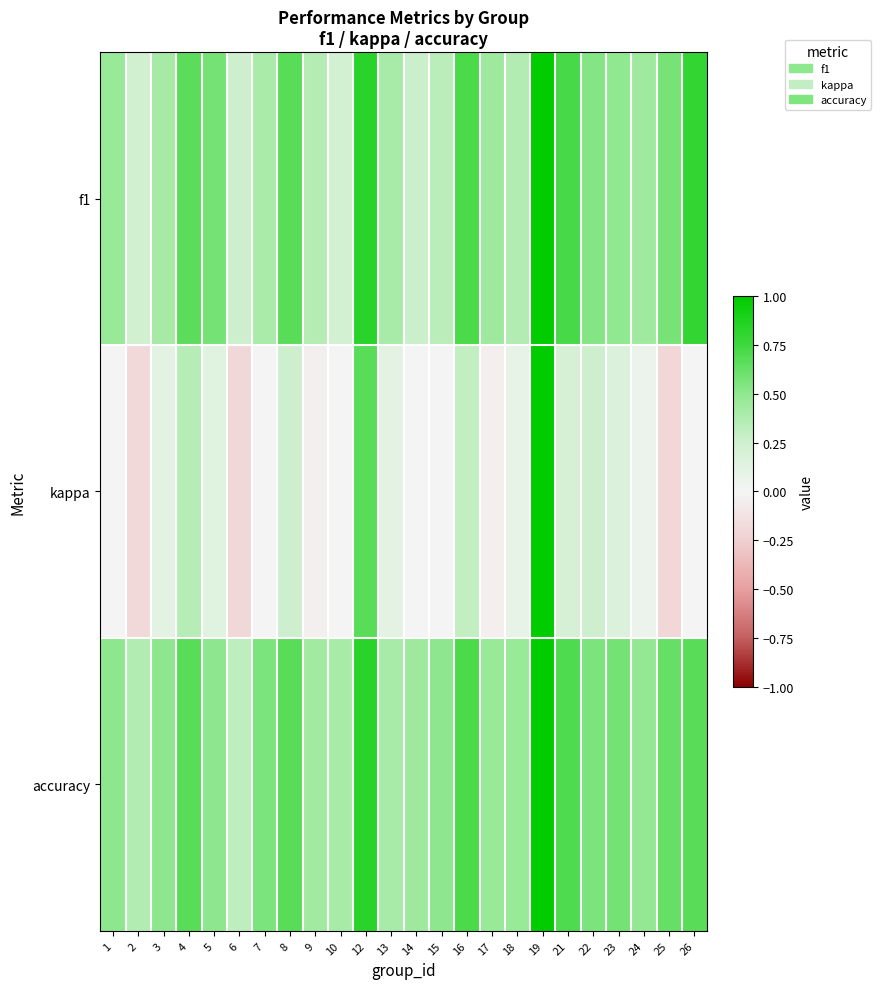

Reading right to left, what are all the values shown in this chart?

f1: 26=0.8	25=0.6	24=0.4	23=0.5	22=0.5	21=0.7	19=1.0	18=0.4	17=0.4	16=0.7	15=0.3	14=0.3	13=0.4	12=0.8	10=0.2	9=0.4	8=0.7	7=0.4	6=0.3	5=0.6	4=0.7	3=0.4	2=0.2	1=0.5
kappa: 26=0.0	25=-0.2	24=0.1	23=0.2	22=0.3	21=0.2	19=1.0	18=0.1	17=-0.0	16=0.3	15=0.0	14=0.0	13=0.1	12=0.7	10=0.0	9=-0.0	8=0.2	7=0.0	6=-0.2	5=0.1	4=0.3	3=0.1	2=-0.2	1=0.0
accuracy: 26=0.7	25=0.6	24=0.5	23=0.6	22=0.6	21=0.7	19=1.0	18=0.5	17=0.5	16=0.7	15=0.5	14=0.4	13=0.4	12=0.8	10=0.4	9=0.4	8=0.7	7=0.6	6=0.3	5=0.5	4=0.7	3=0.5	2=0.4	1=0.5